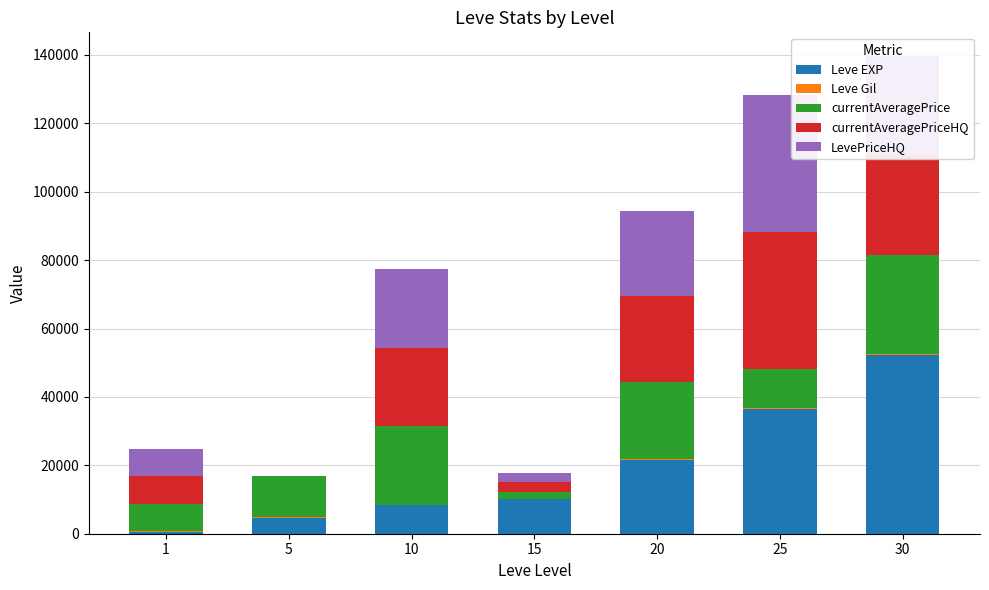

Does the chart contain stacked bars?

Yes